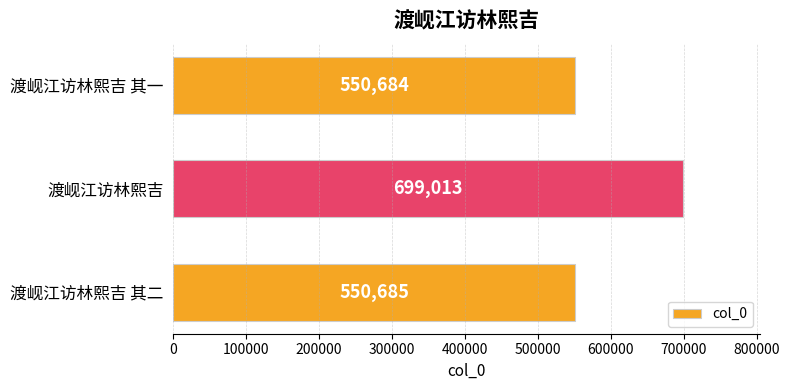

How many values are below 550685?

1